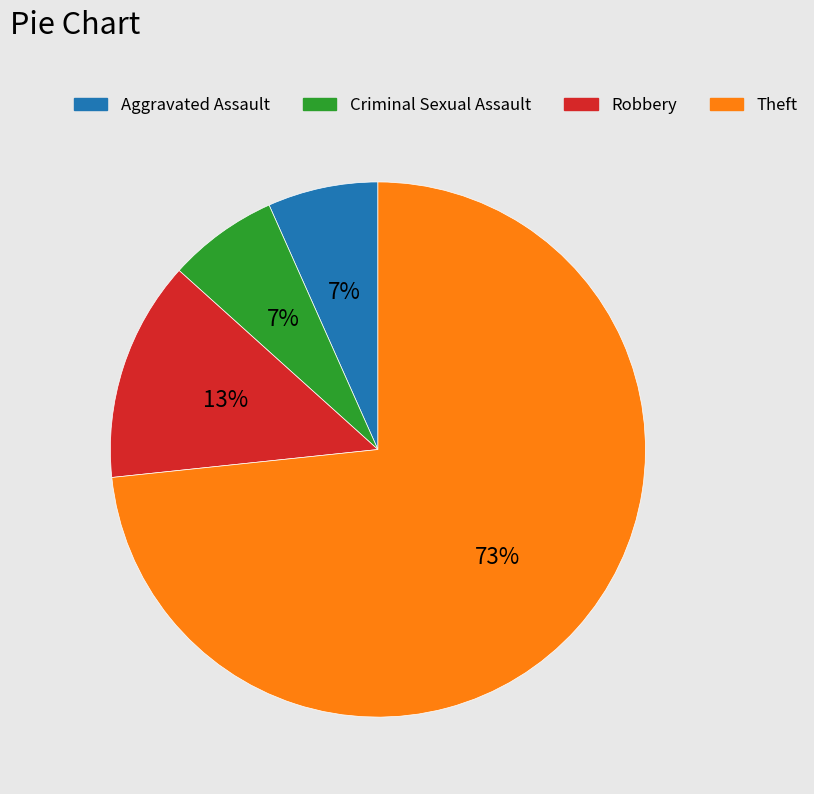

Is it true that Robbery is 66% of the pie?

False